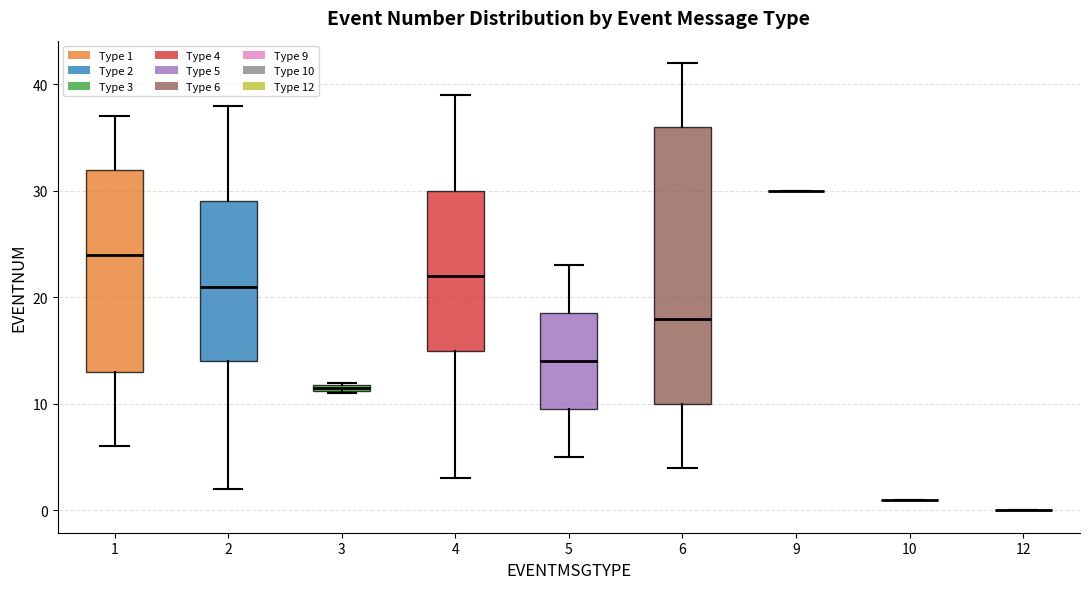

Where does the median line of the box at x = 2 sit on the y-axis? The values are not printed on the chart, so give them approximately, as read against the axis.

21